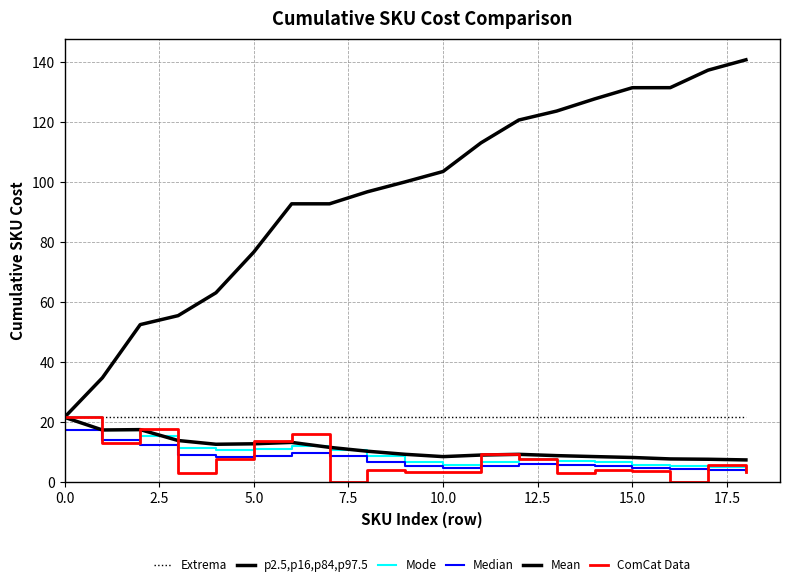

Which series ends up on top after the final intersection of ComCat Data and Mean?

Mean